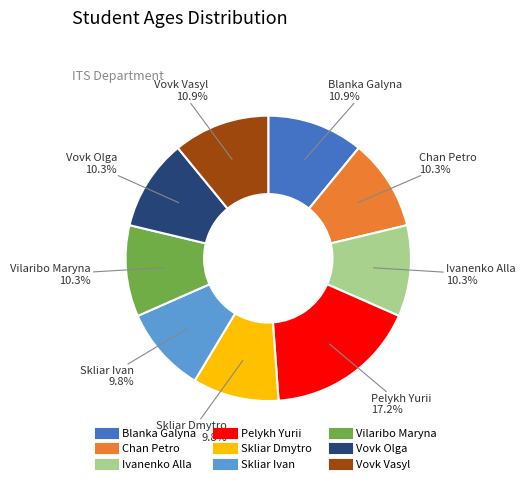

True or false: Blanka Galyna accounts for 11% of the total.

True